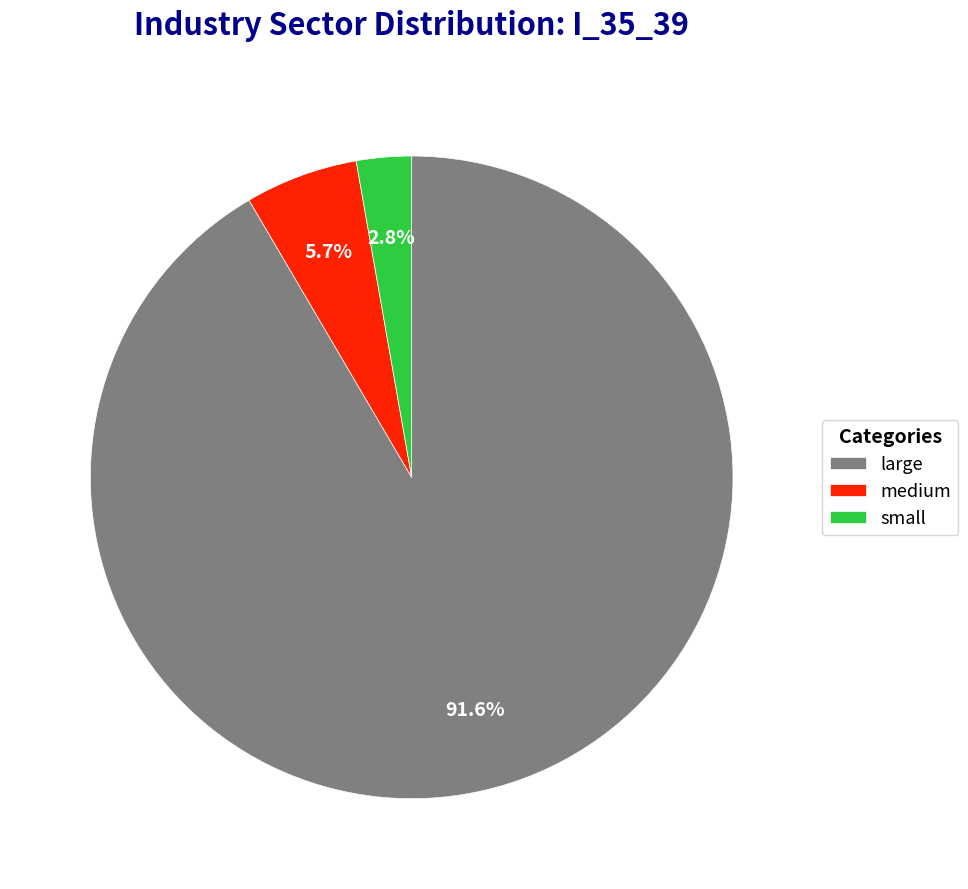

Which category accounts for the majority?

large